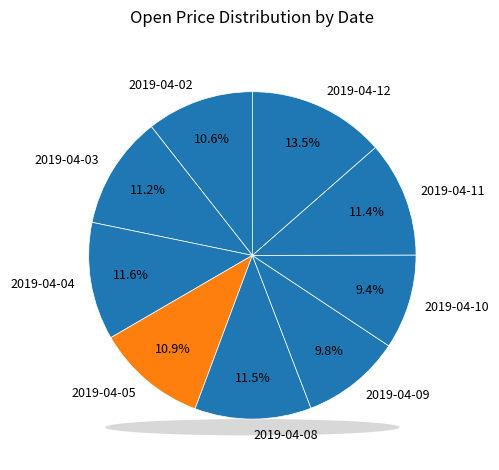

What is the ratio of the value at 2019-04-12 to the value at 2019-04-10?

1.4